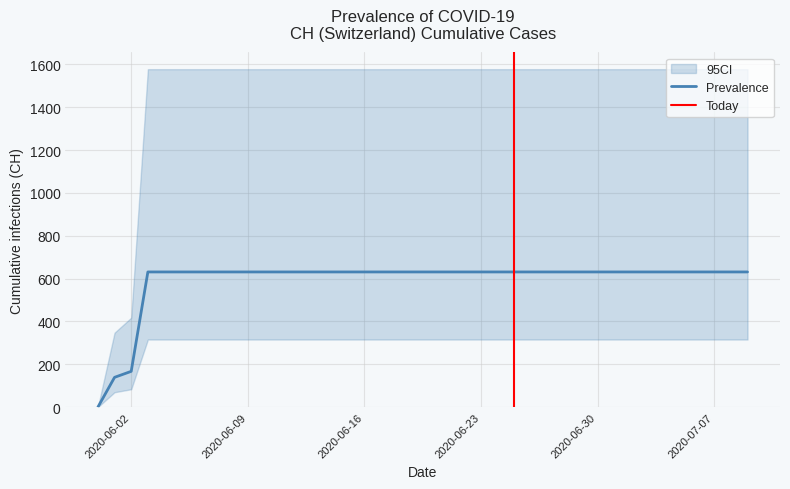

At which category does the chart reach its peak across all series?

2020-06-03